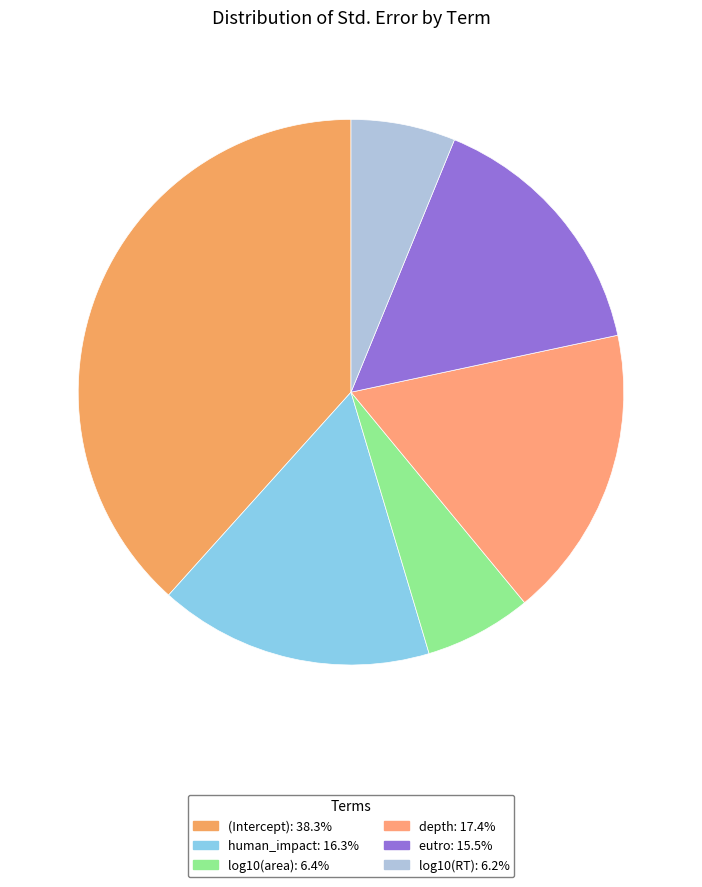

Which category has the biggest portion of the pie?

(Intercept)